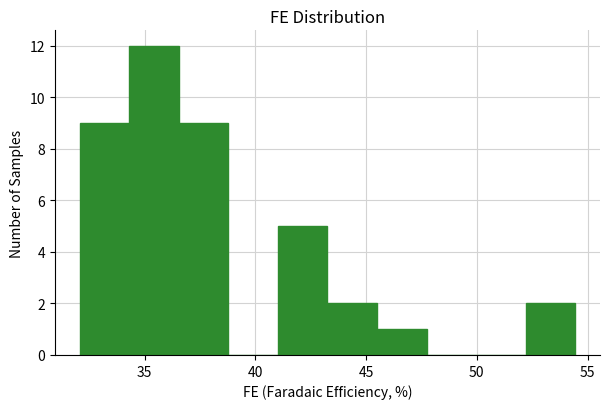

Reading left to right, list every bar in this chart as the range it spans on the x-axis followed by its height. Neither the bar edges nor the heights are printed on the chart, so give them approximately, as read against the axes.

32.0 to 34.5: 9
34.5 to 36.5: 12
36.5 to 39.0: 9
39.0 to 41.0: 0
41.0 to 43.5: 5
43.5 to 45.5: 2
45.5 to 47.5: 1
47.5 to 50.0: 0
50.0 to 52.0: 0
52.0 to 54.5: 2